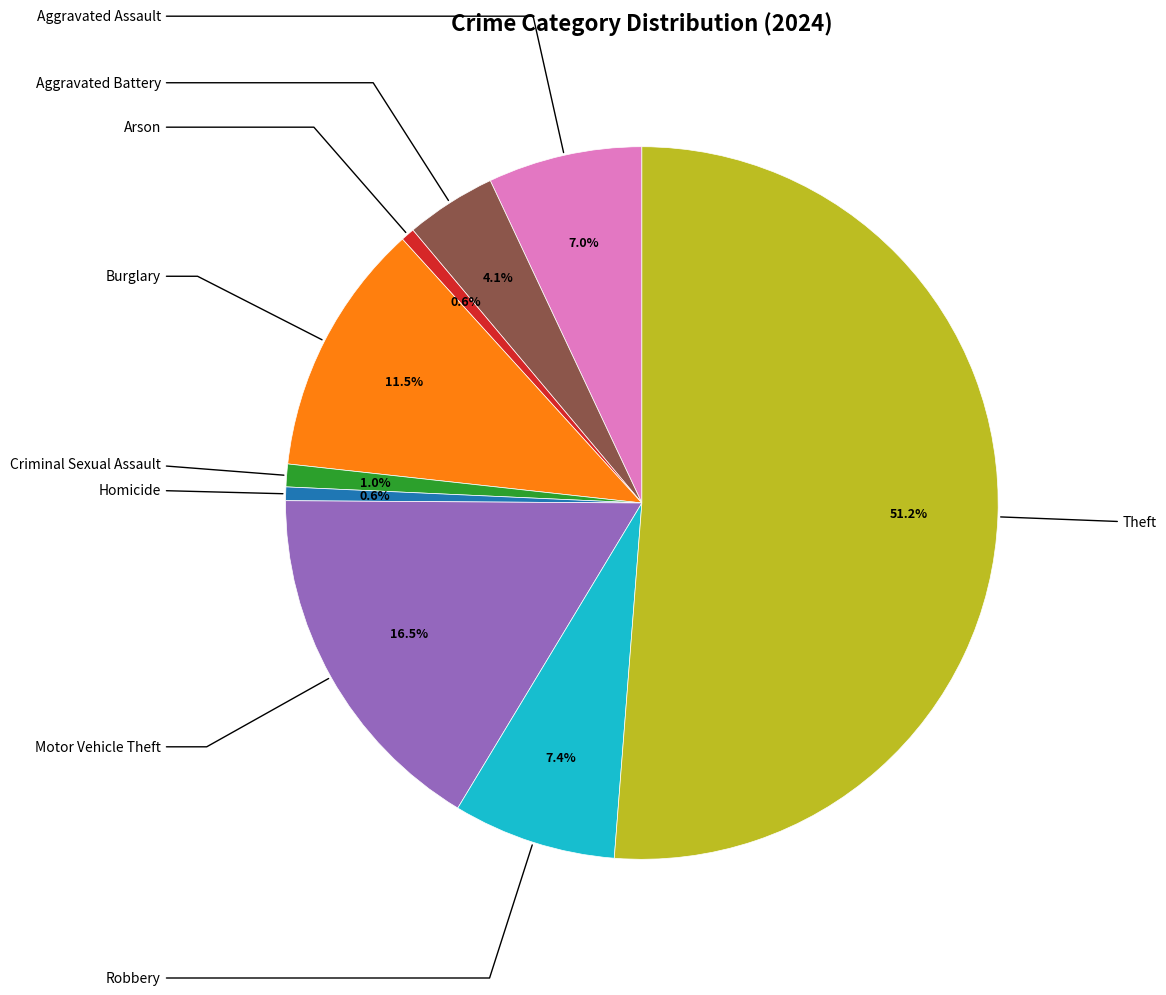

Is there any slice that represents more than half of the pie?

Yes